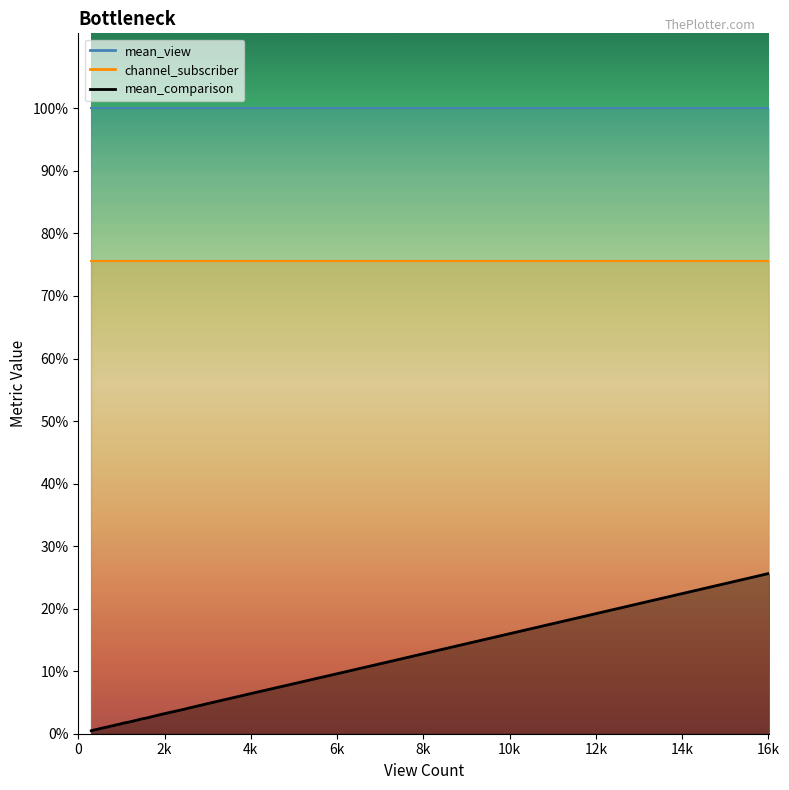

How many lines are shown in the chart?

3